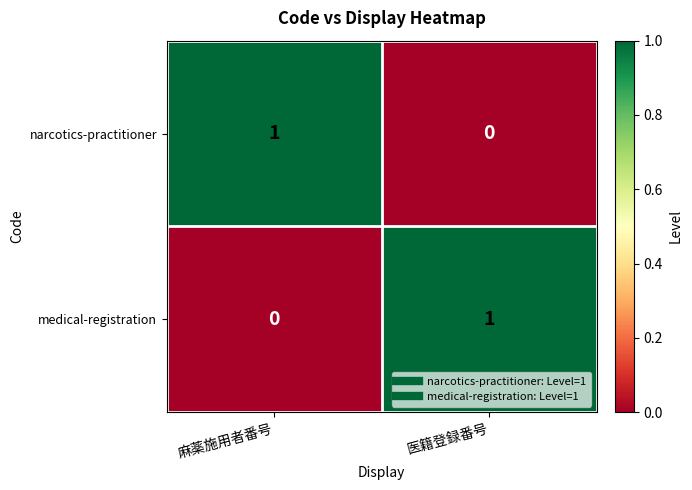

What is the spread (max minus min) of values at 麻薬施用者番号?

1